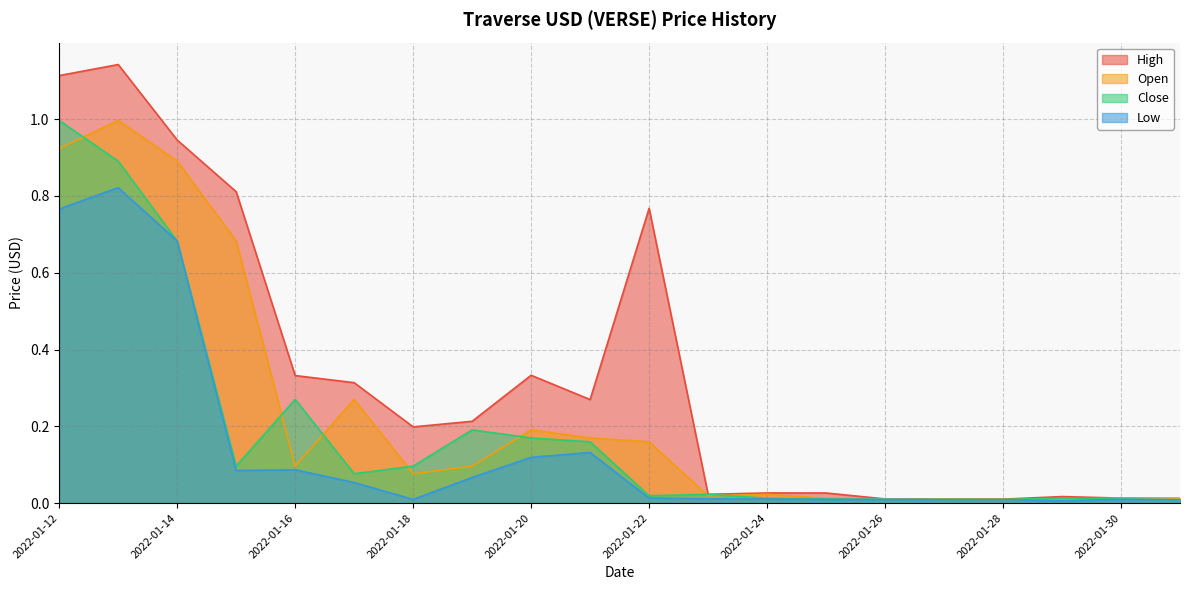

At which category does Low reach its first local peak?

2022-01-13